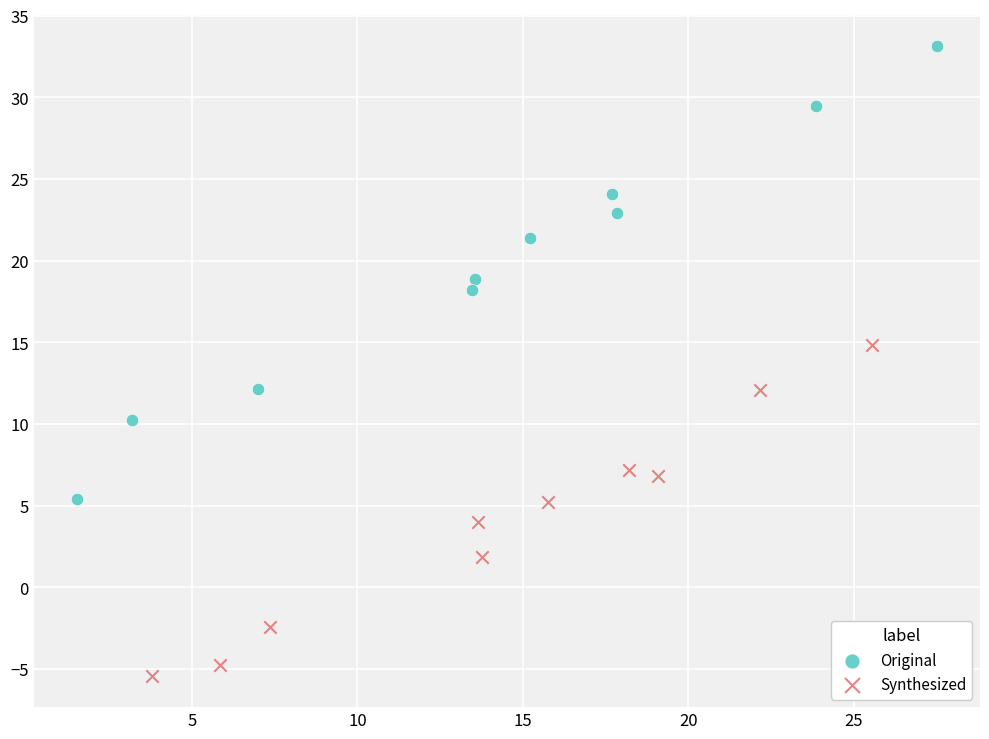

Which series has the widest spread of Y values?

Original